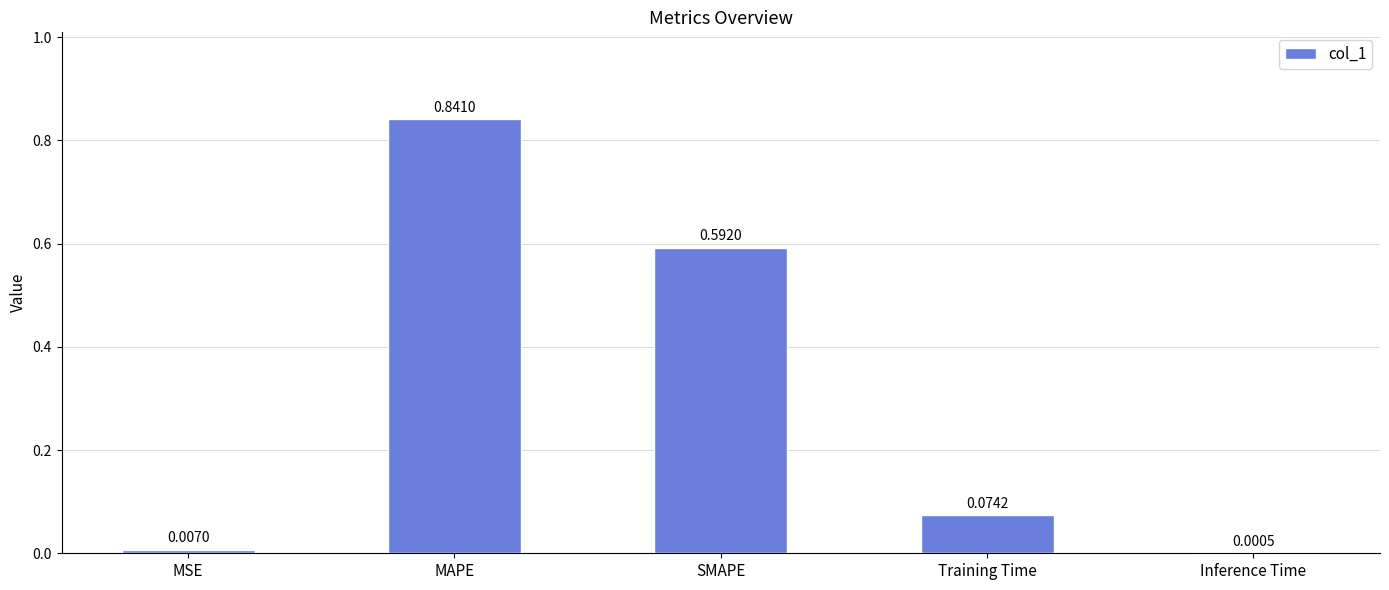

What is the change in value from MSE to SMAPE?

+0.6